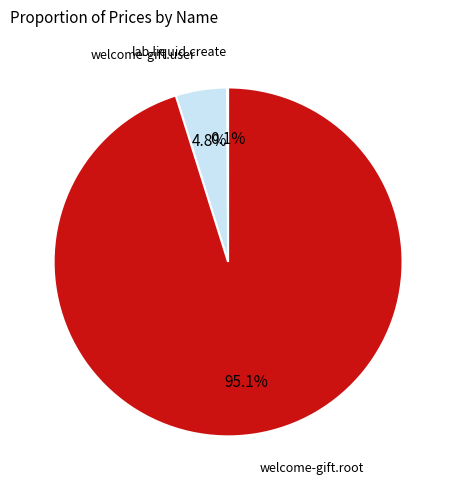

To the nearest percent, what portion does welcome-gift.user represent?

5%